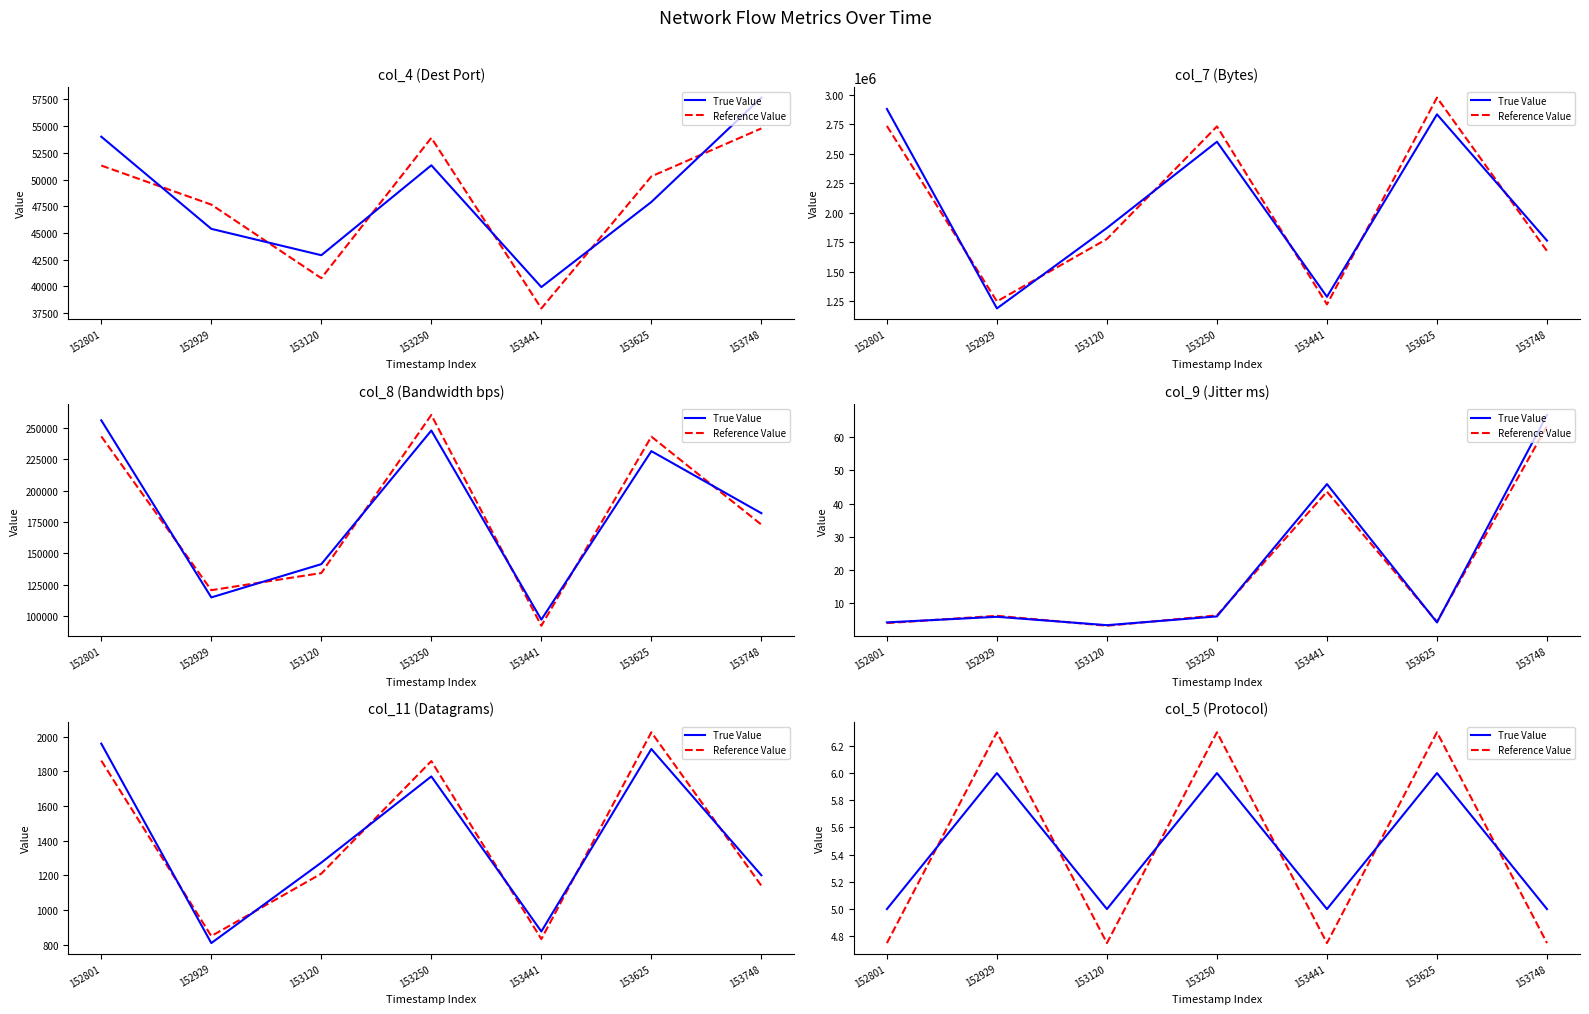

True or false: Reference Value and True Value intersect in this chart.

True